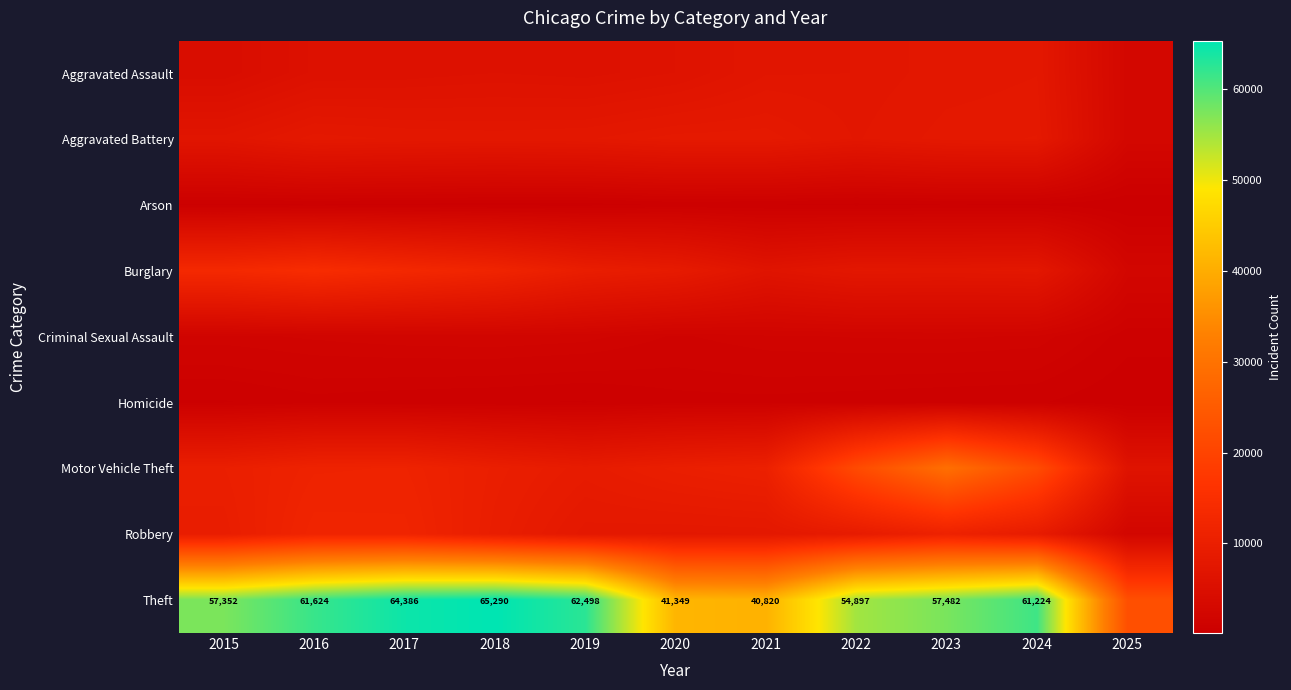

What is the sum of the Theft values at 2015 and 2024?

118576